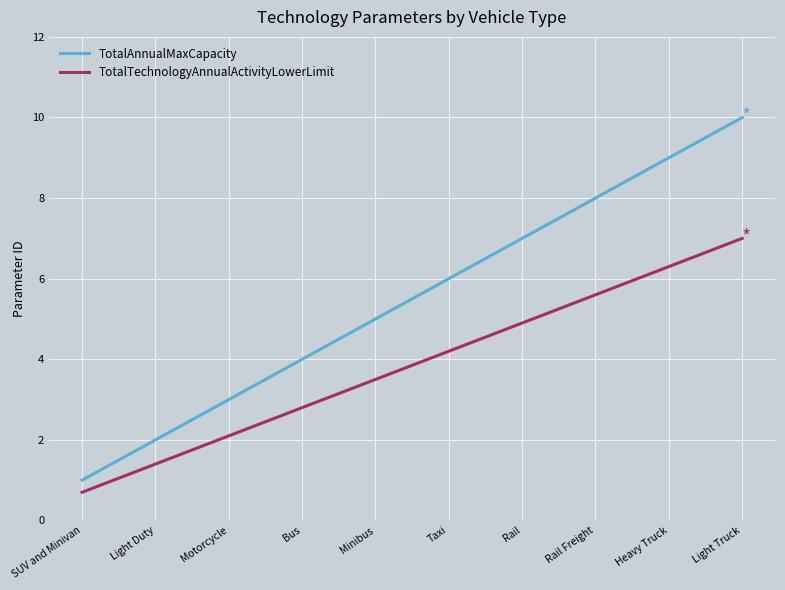

What position from the right is Rail?

4